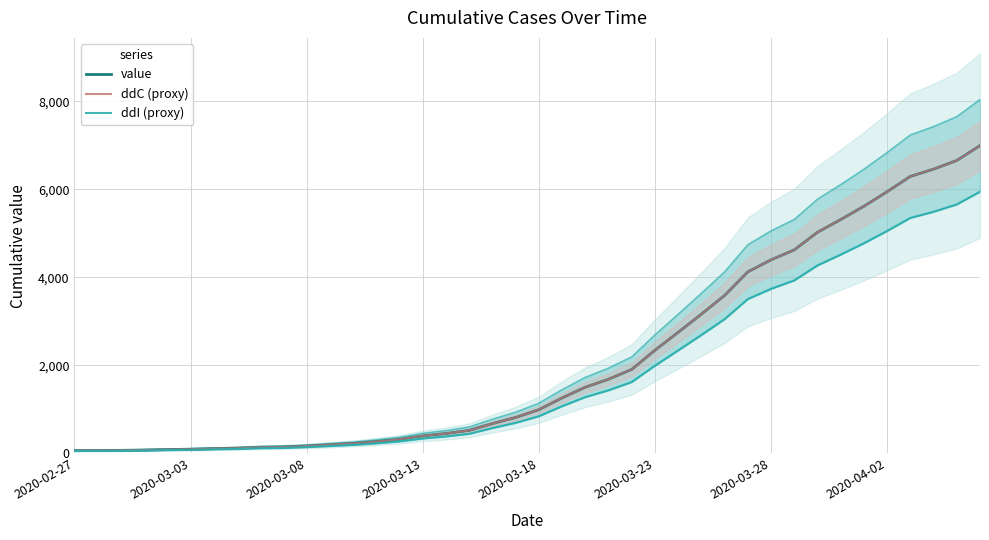

At how many categories does at least one series exceed 6099?

4